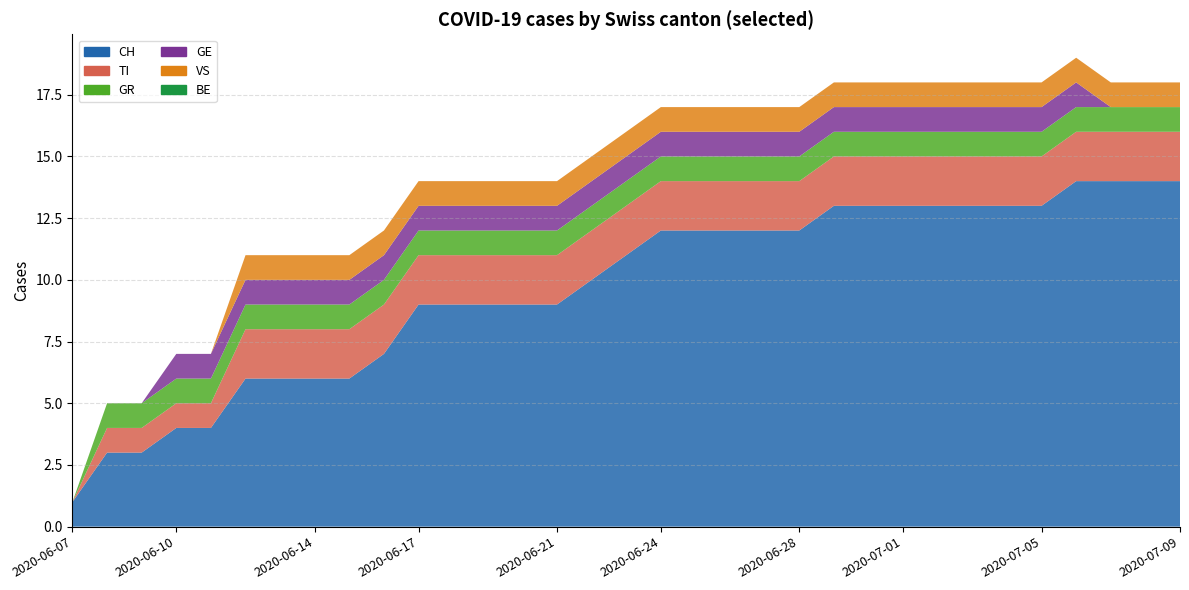

Reading right to left, list all the values displayed in this chart.

CH: 2020-07-09=14	2020-07-08=14	2020-07-07=14	2020-07-06=14	2020-07-05=13	2020-07-04=13	2020-07-03=13	2020-07-02=13	2020-07-01=13	2020-06-30=13	2020-06-29=13	2020-06-28=12	2020-06-27=12	2020-06-26=12	2020-06-25=12	2020-06-24=12	2020-06-23=11	2020-06-22=10	2020-06-21=9	2020-06-20=9	2020-06-19=9	2020-06-18=9	2020-06-17=9	2020-06-16=7	2020-06-15=6	2020-06-14=6	2020-06-13=6	2020-06-12=6	2020-06-11=4	2020-06-10=4	2020-06-09=3	2020-06-08=3	2020-06-07=1
TI: 2020-07-09=2	2020-07-08=2	2020-07-07=2	2020-07-06=2	2020-07-05=2	2020-07-04=2	2020-07-03=2	2020-07-02=2	2020-07-01=2	2020-06-30=2	2020-06-29=2	2020-06-28=2	2020-06-27=2	2020-06-26=2	2020-06-25=2	2020-06-24=2	2020-06-23=2	2020-06-22=2	2020-06-21=2	2020-06-20=2	2020-06-19=2	2020-06-18=2	2020-06-17=2	2020-06-16=2	2020-06-15=2	2020-06-14=2	2020-06-13=2	2020-06-12=2	2020-06-11=1	2020-06-10=1	2020-06-09=1	2020-06-08=1	2020-06-07=0
GR: 2020-07-09=1	2020-07-08=1	2020-07-07=1	2020-07-06=1	2020-07-05=1	2020-07-04=1	2020-07-03=1	2020-07-02=1	2020-07-01=1	2020-06-30=1	2020-06-29=1	2020-06-28=1	2020-06-27=1	2020-06-26=1	2020-06-25=1	2020-06-24=1	2020-06-23=1	2020-06-22=1	2020-06-21=1	2020-06-20=1	2020-06-19=1	2020-06-18=1	2020-06-17=1	2020-06-16=1	2020-06-15=1	2020-06-14=1	2020-06-13=1	2020-06-12=1	2020-06-11=1	2020-06-10=1	2020-06-09=1	2020-06-08=1	2020-06-07=0
GE: 2020-07-09=0	2020-07-08=0	2020-07-07=0	2020-07-06=1	2020-07-05=1	2020-07-04=1	2020-07-03=1	2020-07-02=1	2020-07-01=1	2020-06-30=1	2020-06-29=1	2020-06-28=1	2020-06-27=1	2020-06-26=1	2020-06-25=1	2020-06-24=1	2020-06-23=1	2020-06-22=1	2020-06-21=1	2020-06-20=1	2020-06-19=1	2020-06-18=1	2020-06-17=1	2020-06-16=1	2020-06-15=1	2020-06-14=1	2020-06-13=1	2020-06-12=1	2020-06-11=1	2020-06-10=1	2020-06-09=0	2020-06-08=0	2020-06-07=0
VS: 2020-07-09=1	2020-07-08=1	2020-07-07=1	2020-07-06=1	2020-07-05=1	2020-07-04=1	2020-07-03=1	2020-07-02=1	2020-07-01=1	2020-06-30=1	2020-06-29=1	2020-06-28=1	2020-06-27=1	2020-06-26=1	2020-06-25=1	2020-06-24=1	2020-06-23=1	2020-06-22=1	2020-06-21=1	2020-06-20=1	2020-06-19=1	2020-06-18=1	2020-06-17=1	2020-06-16=1	2020-06-15=1	2020-06-14=1	2020-06-13=1	2020-06-12=1	2020-06-11=0	2020-06-10=0	2020-06-09=0	2020-06-08=0	2020-06-07=0
BE: 2020-07-09=0	2020-07-08=0	2020-07-07=0	2020-07-06=0	2020-07-05=0	2020-07-04=0	2020-07-03=0	2020-07-02=0	2020-07-01=0	2020-06-30=0	2020-06-29=0	2020-06-28=0	2020-06-27=0	2020-06-26=0	2020-06-25=0	2020-06-24=0	2020-06-23=0	2020-06-22=0	2020-06-21=0	2020-06-20=0	2020-06-19=0	2020-06-18=0	2020-06-17=0	2020-06-16=0	2020-06-15=0	2020-06-14=0	2020-06-13=0	2020-06-12=0	2020-06-11=0	2020-06-10=0	2020-06-09=0	2020-06-08=0	2020-06-07=0